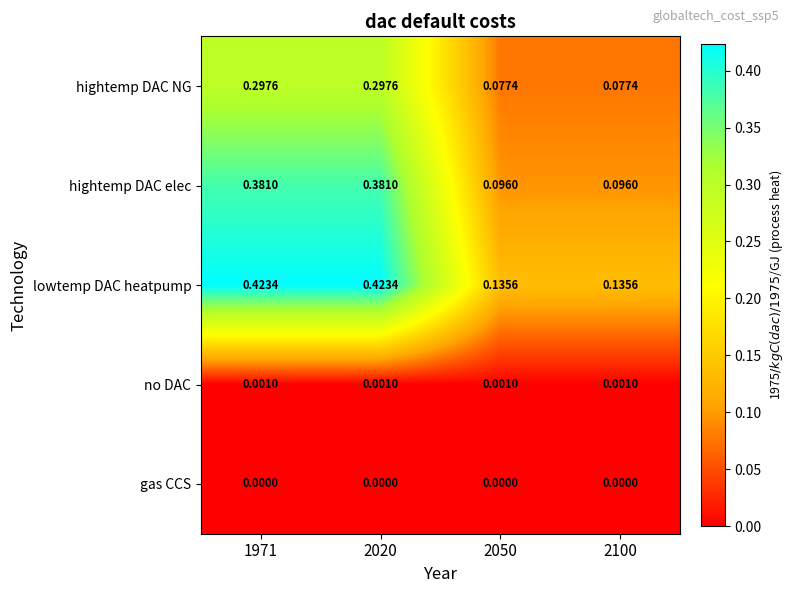

List the series in order of their peak value, highest first.

lowtemp DAC heatpump, hightemp DAC elec, hightemp DAC NG, no DAC, gas CCS